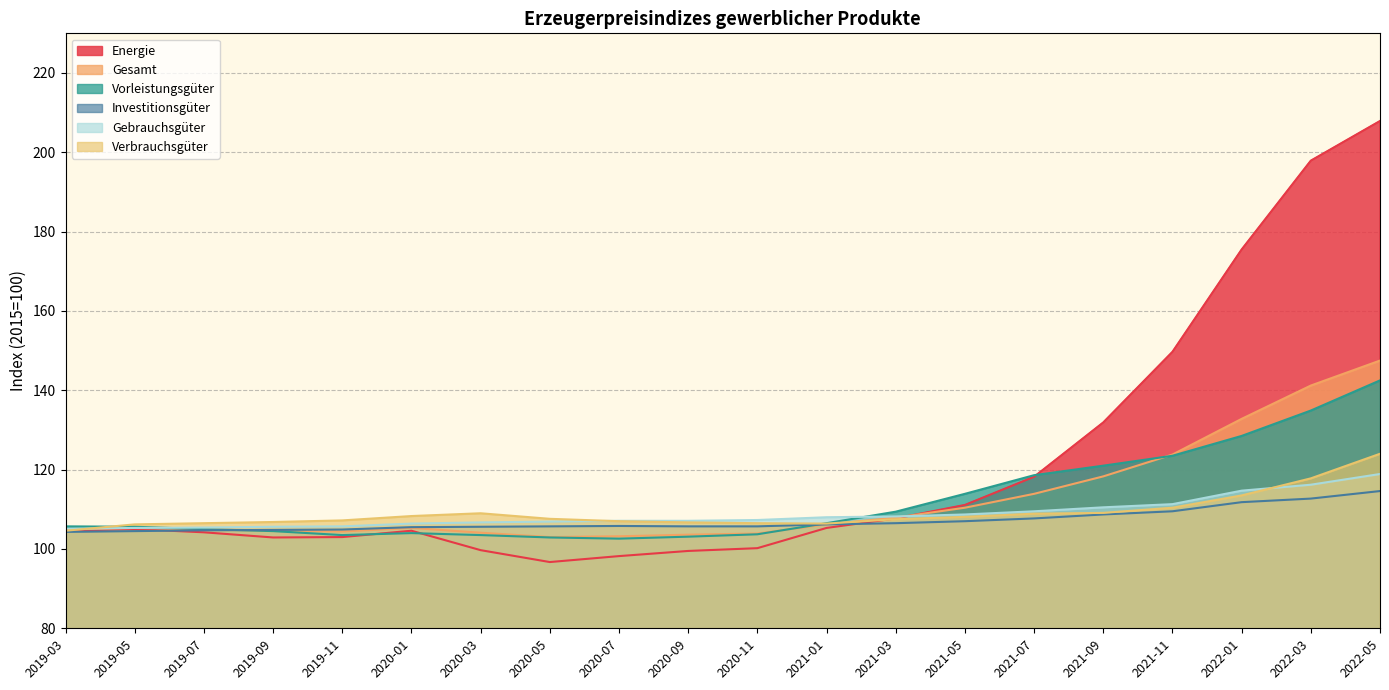

The Investitionsgueter series shows 166.1 at 2018-01. True or false?

False